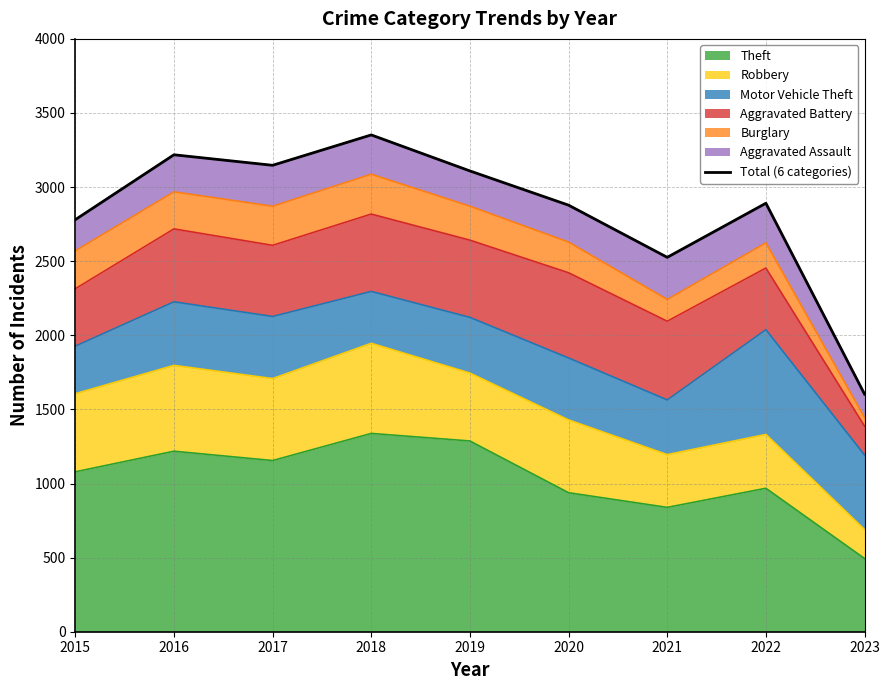

True or false: the data shows 2780 at 2015.

True